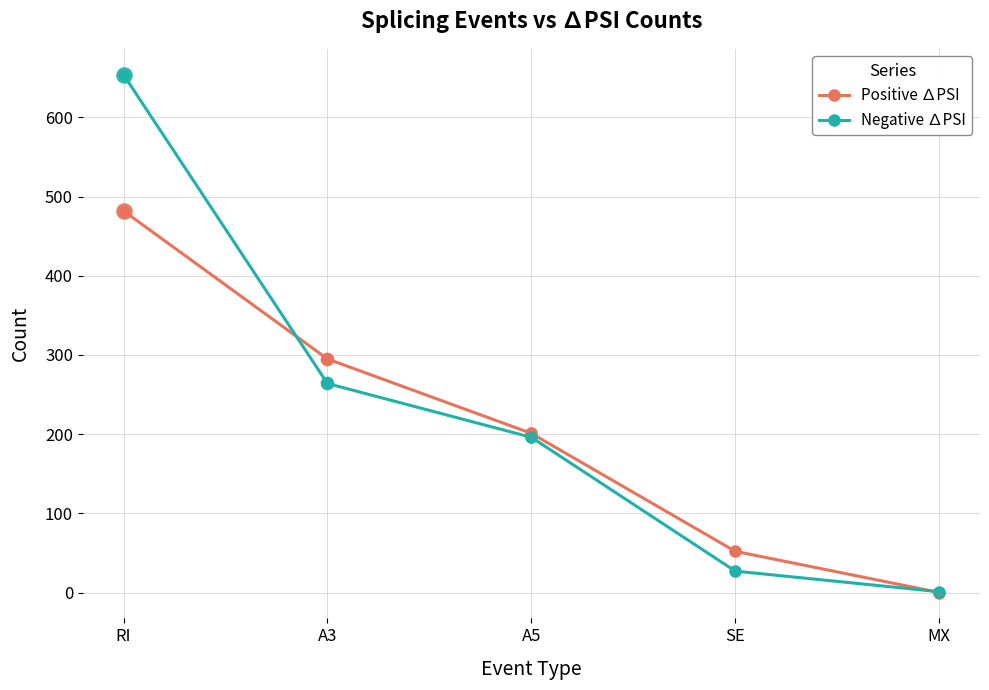

Is the value of Negative ∆PSI at MX greater than the value of Positive ∆PSI at RI?

No